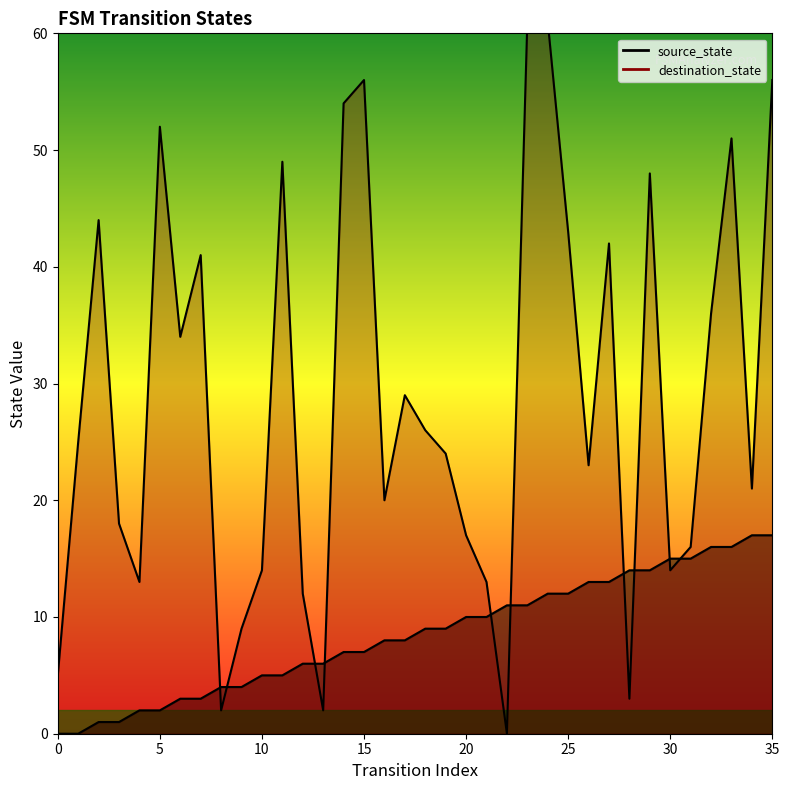

True or false: source_state has more than 2 points higher than both neighbors.

False